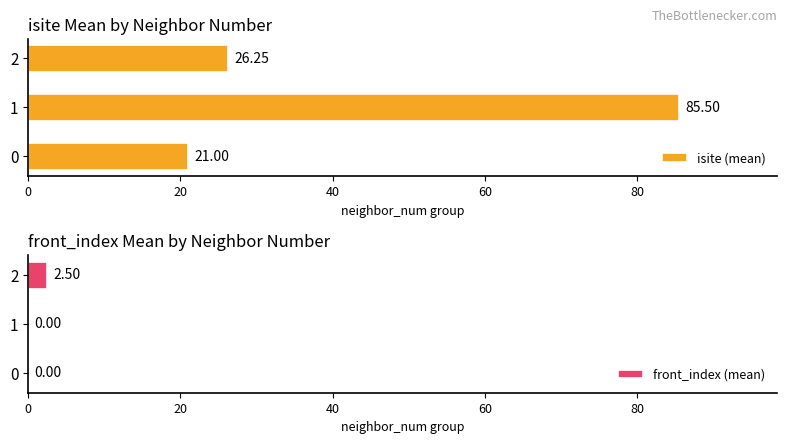

The value of front_index (mean) at 2 is 2.5. True or false?

True